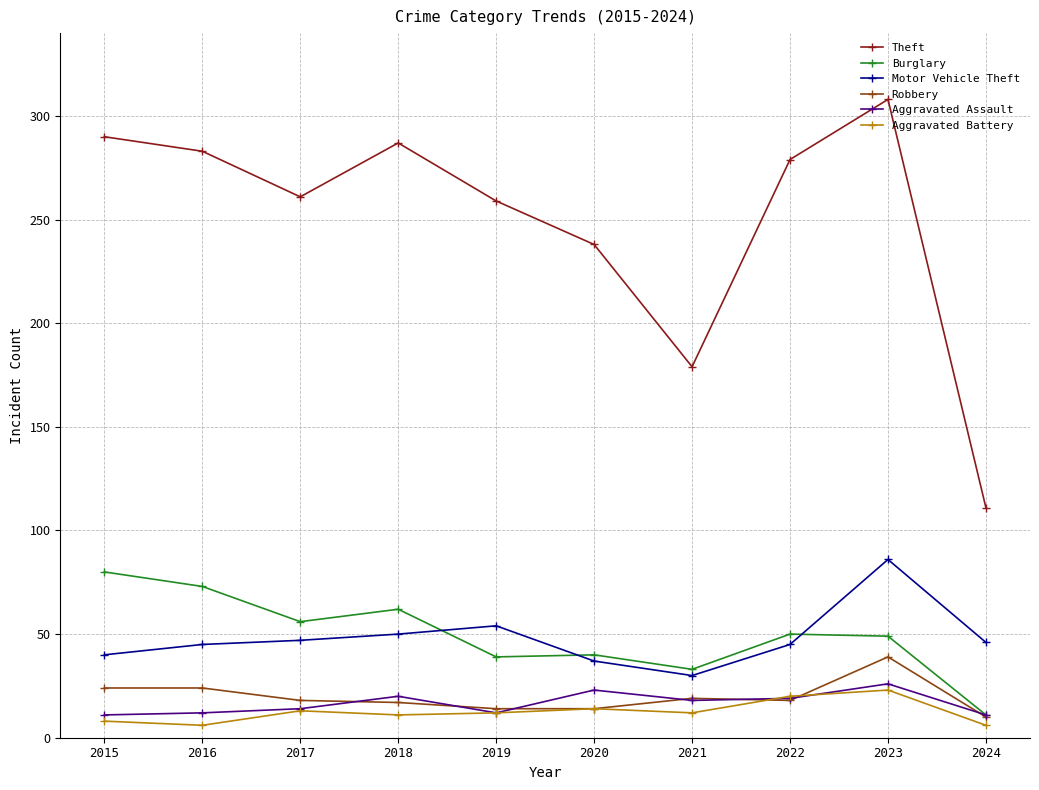

True or false: Theft and Aggravated Assault cross at least once.

False